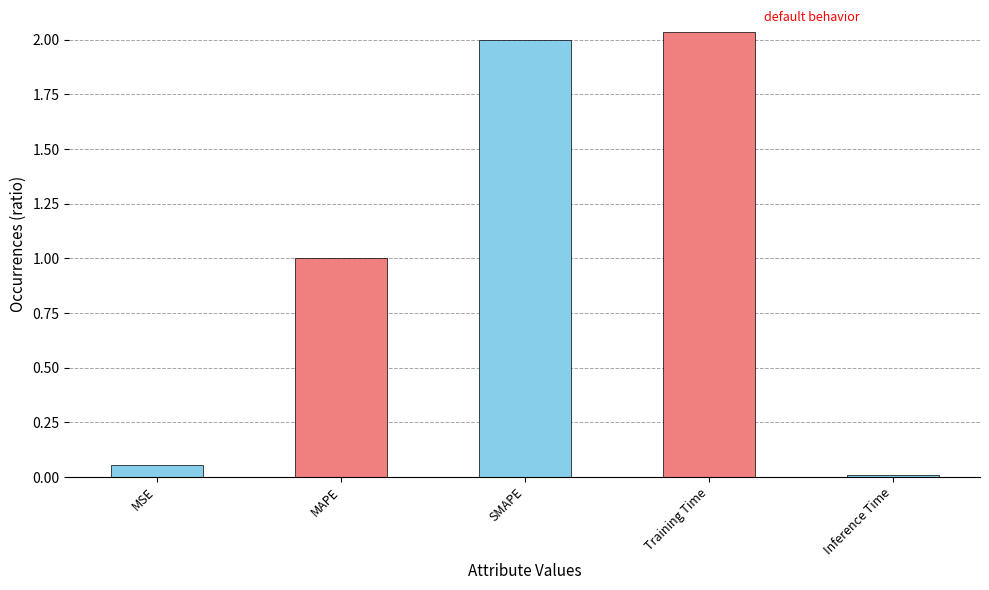

Which has a higher value, Inference Time or MSE?

MSE